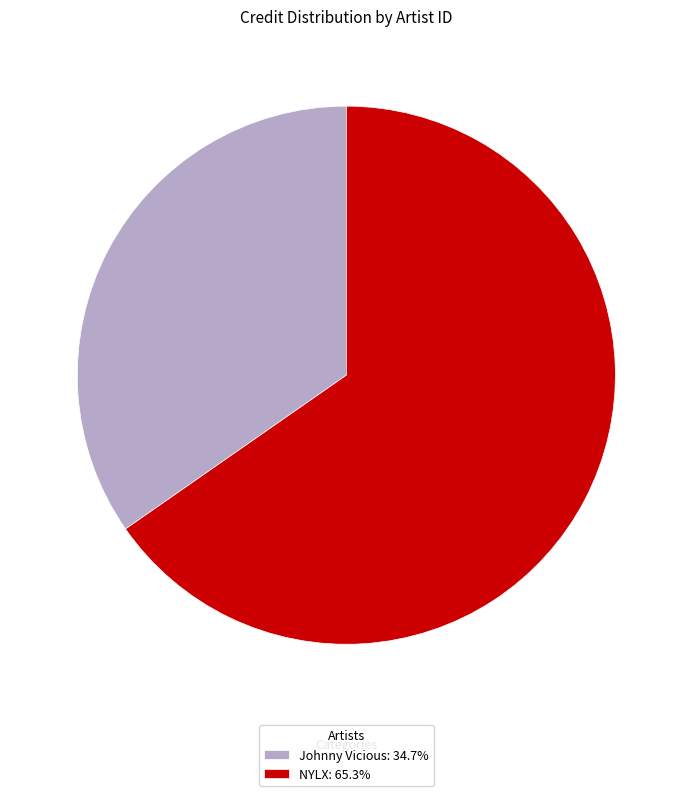

Does NYLX: 65.3% account for over 50% of the chart?

Yes